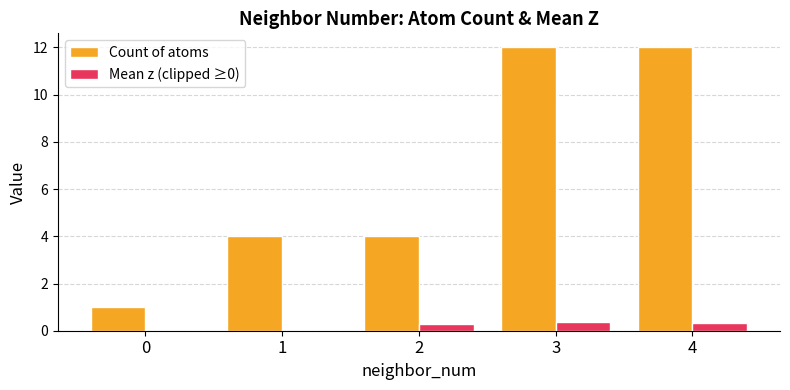

How many groups of bars are there?

5